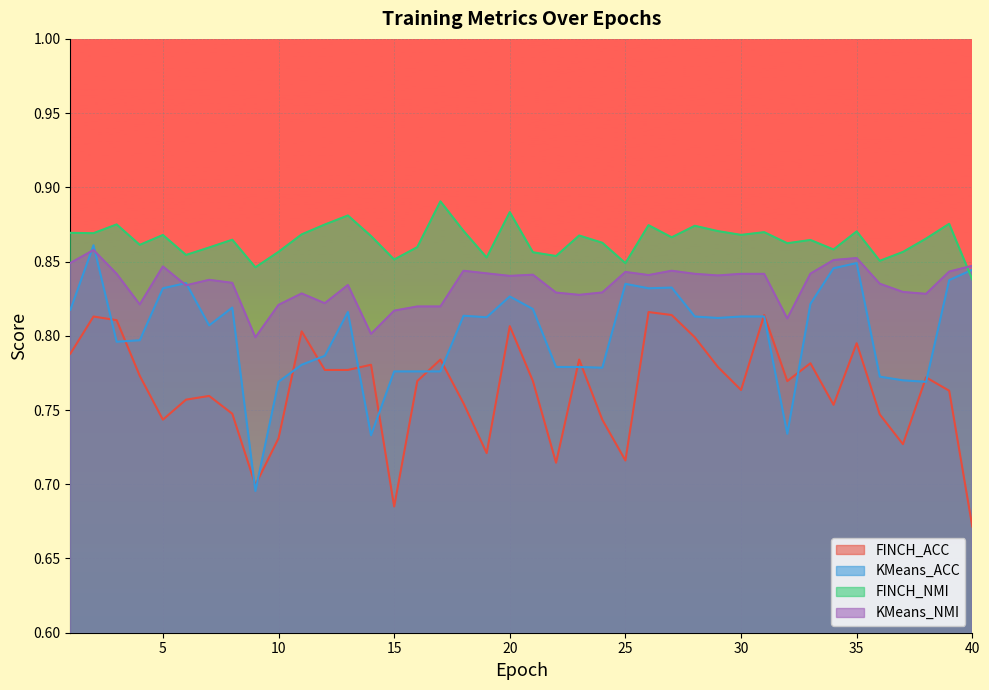

What is the difference between the highest and lowest values at 28?

0.1